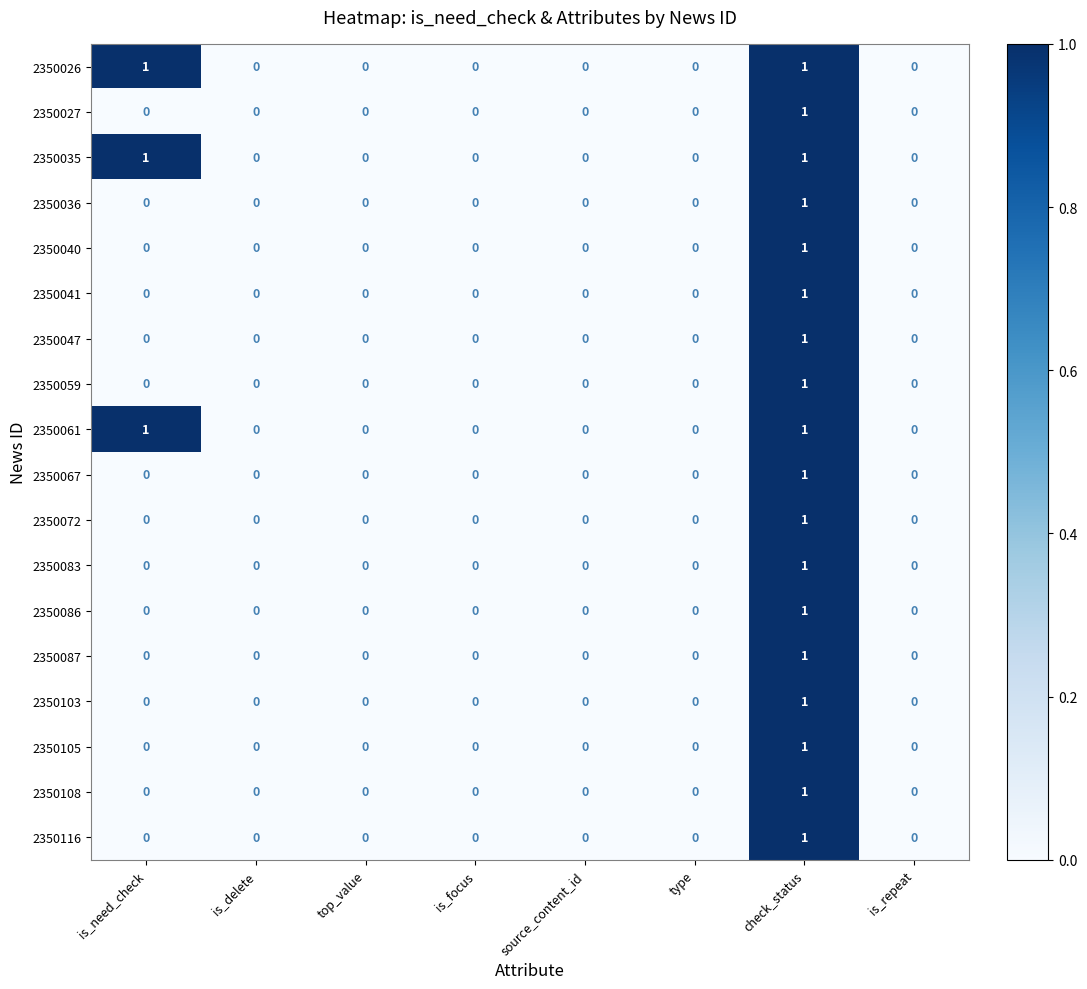

The 2350086 series shows 1 at is_delete. True or false?

False